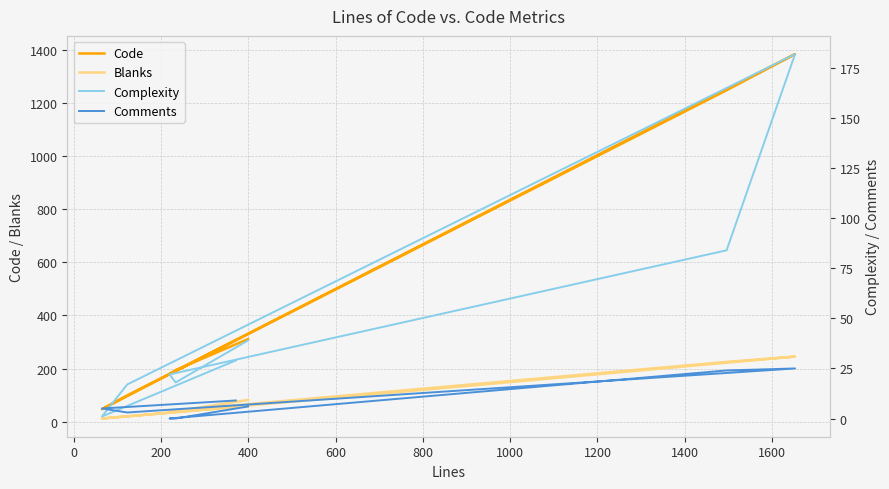

Is the value of Complexity at 1000 greater than the value of Comments at −200?

Yes